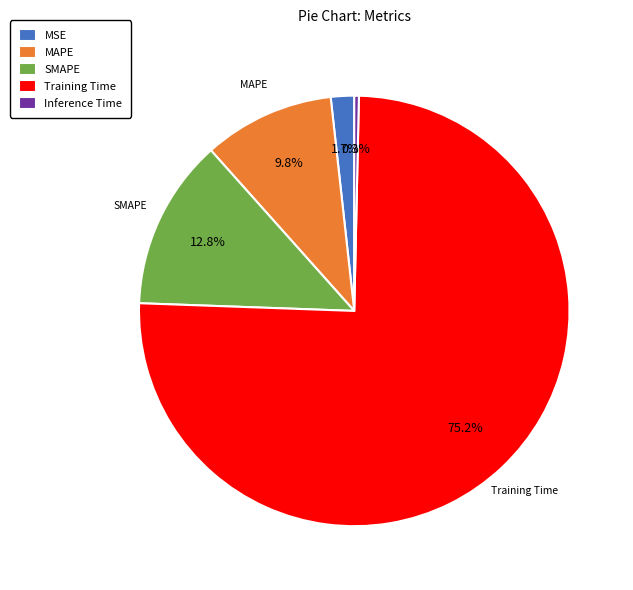

To the nearest percent, what portion does MSE represent?

2%